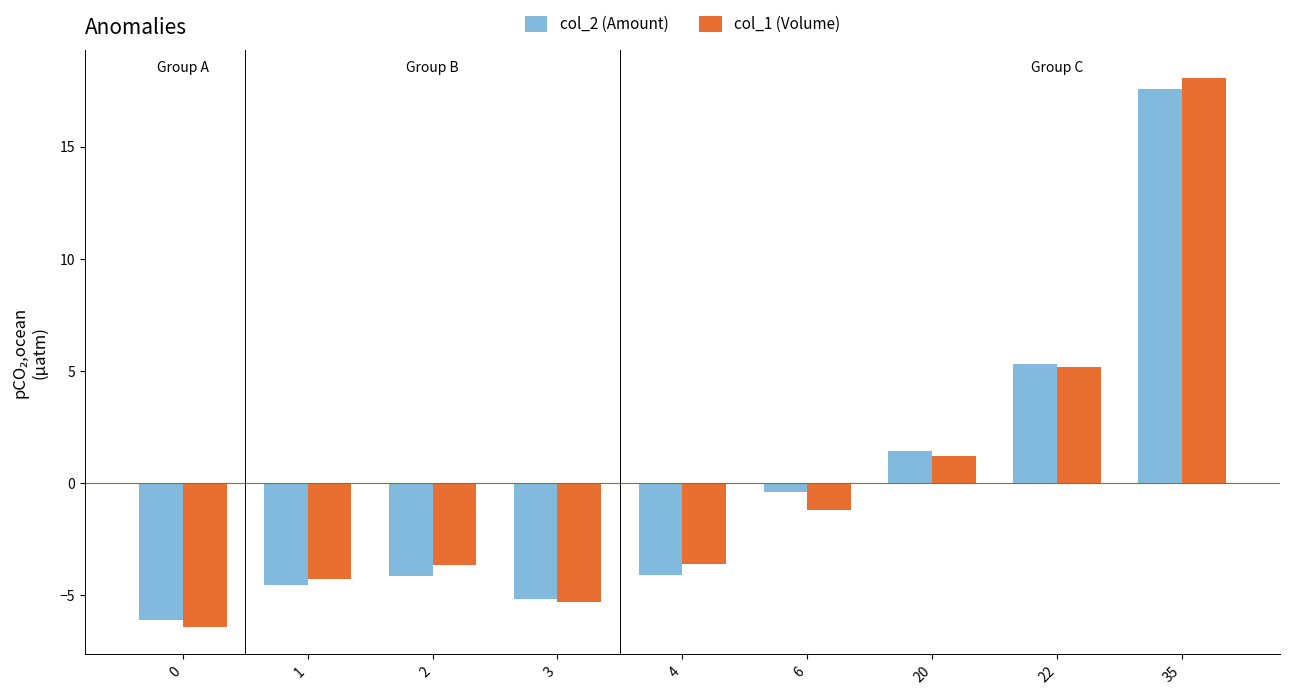

What are all the series names shown in the legend?

col_2 (Amount), col_1 (Volume)